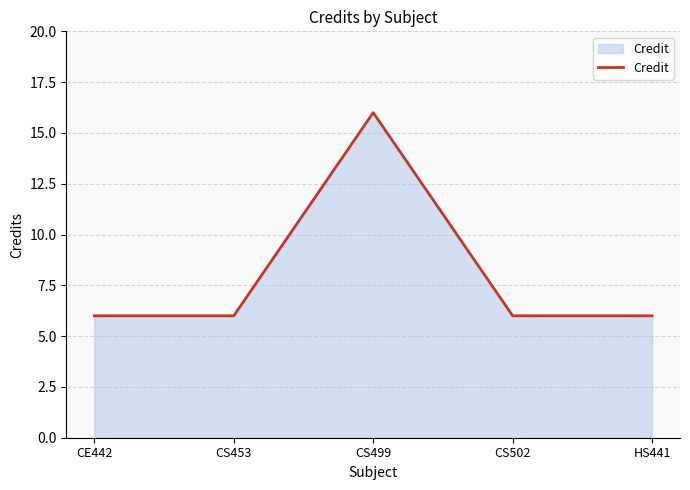

The value at CS502 is 6. True or false?

True